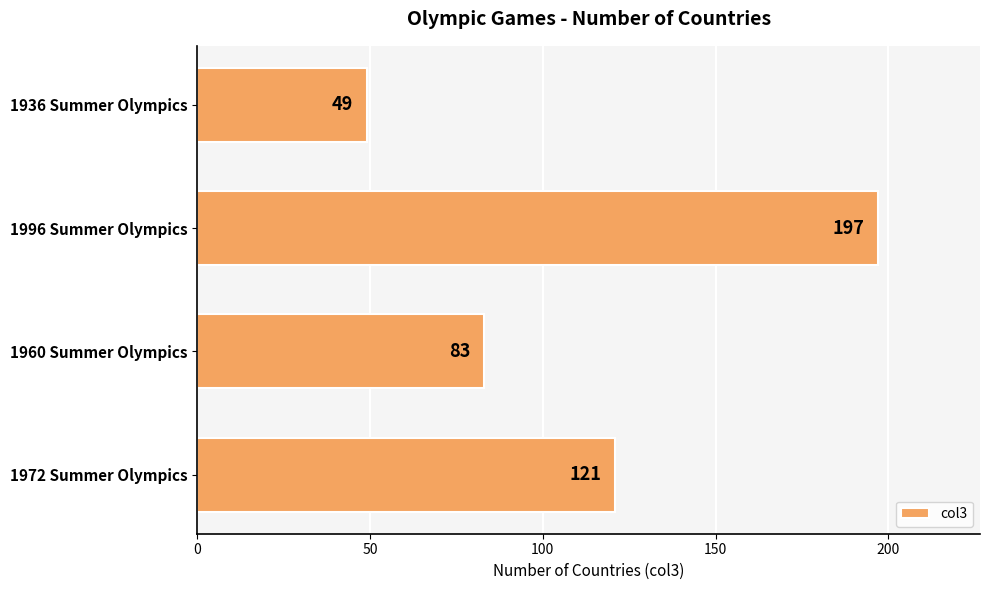

How many bars are there in total?

4